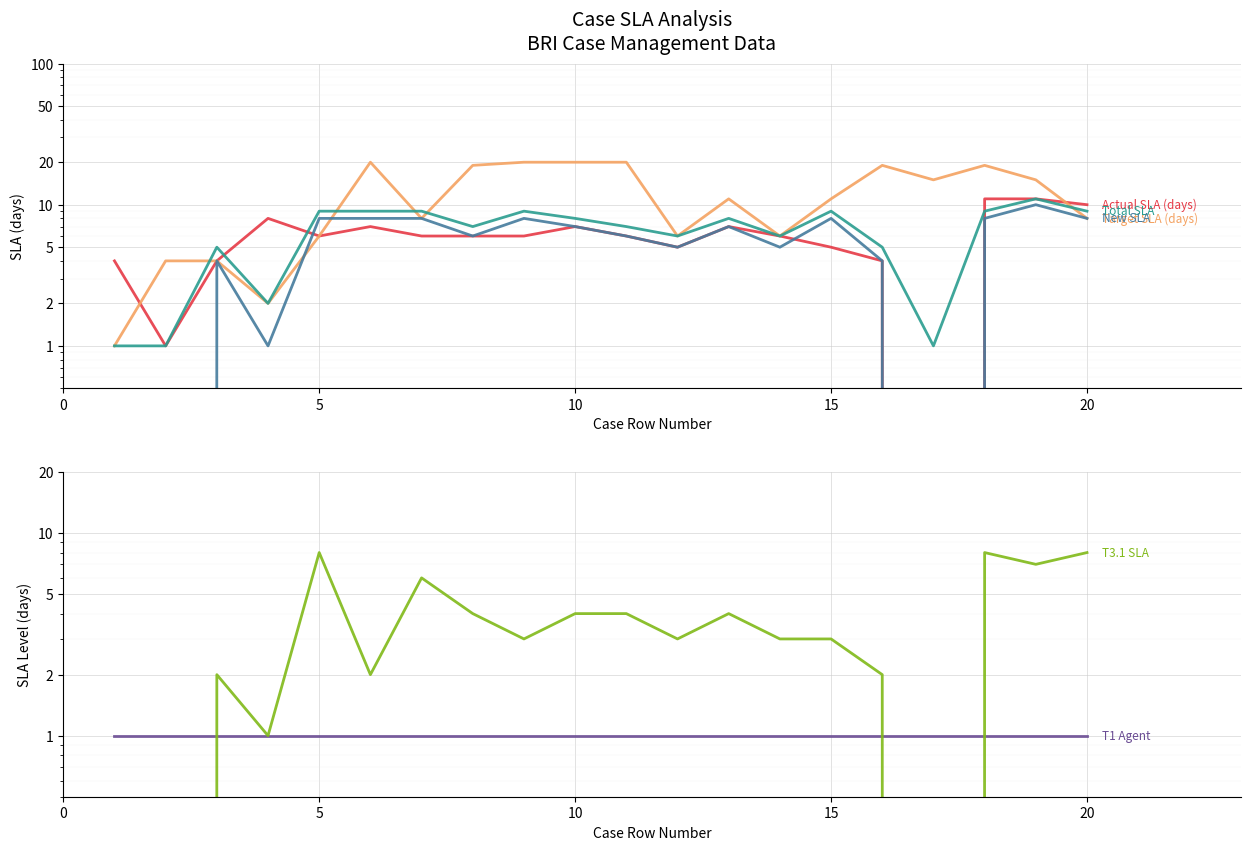

Reading left to right, extract all data points from this chart.

Actual SLA (days): 4	1	4	8	6	7	6	6	6	7	6	5	7	6	5	4	0	11	11	10
Target SLA (days): 1	4	4	2	6	20	8	19	20	20	20	6	11	6	11	19	15	19	15	8
Total SLA: 1	1	5	2	9	9	9	7	9	8	7	6	8	6	9	5	1	9	11	9
New SLA: 0	0	4	1	8	8	8	6	8	7	6	5	7	5	8	4	0	8	10	8
T1 Agent: 1	1	1	1	1	1	1	1	1	1	1	1	1	1	1	1	1	1	1	1
T3.1 SLA: 0	0	2	1	8	2	6	4	3	4	4	3	4	3	3	2	0	8	7	8